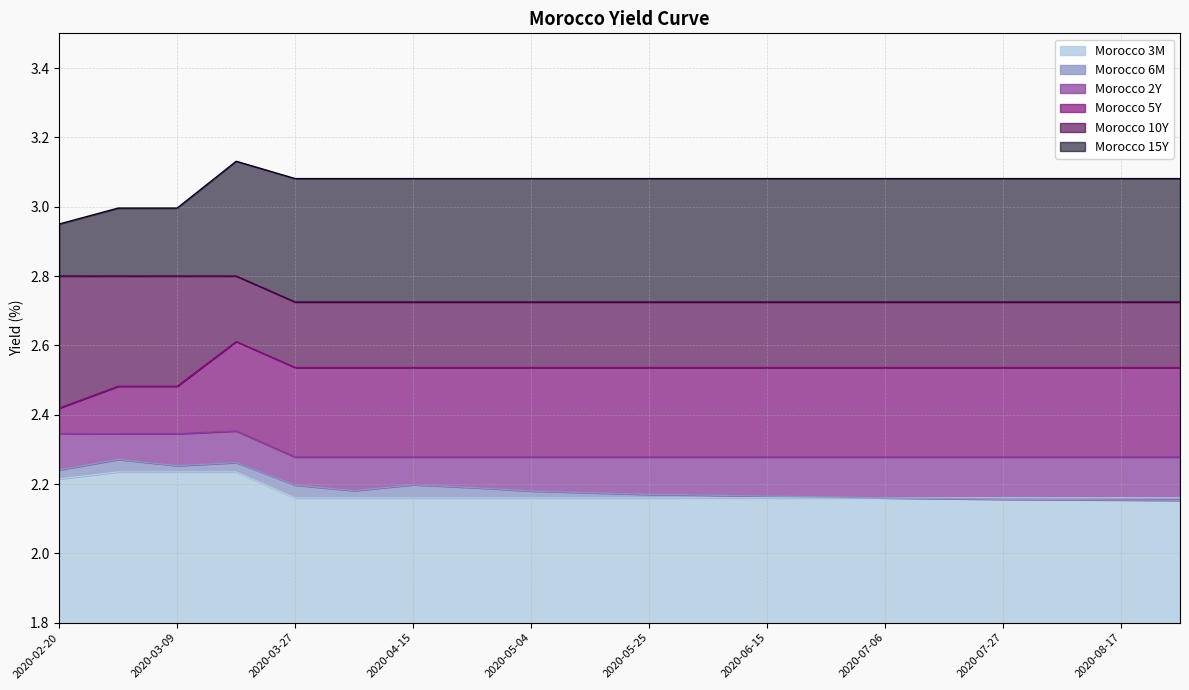

True or false: Morocco 5Y and Morocco 6M intersect in this chart.

False